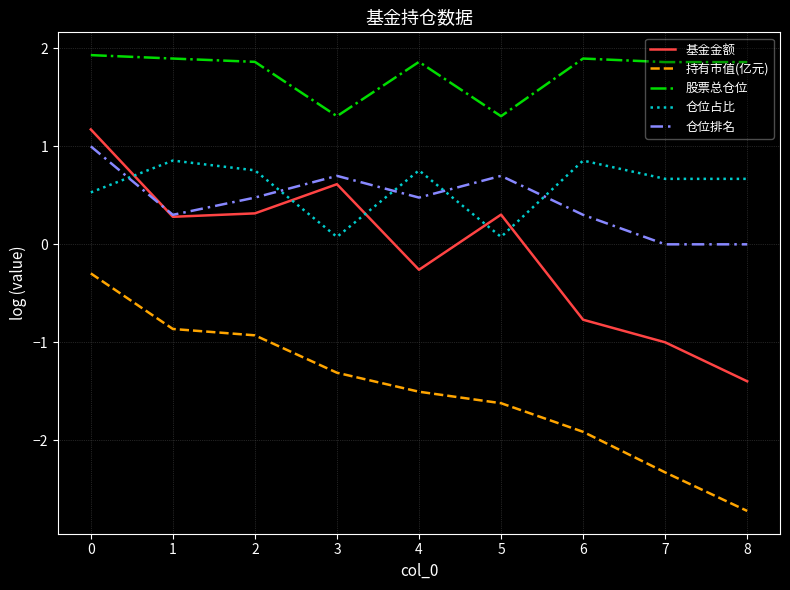

How many lines are shown in the chart?

5